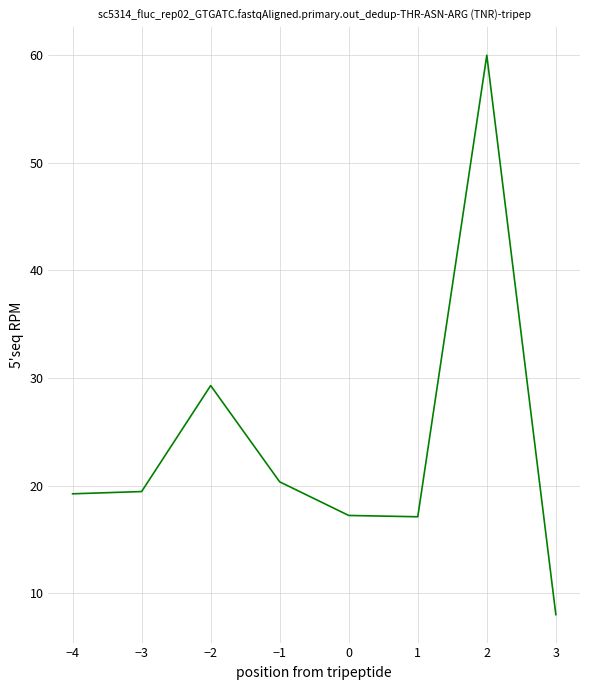

What is the ratio of the value at −3 to the value at 2?

0.3